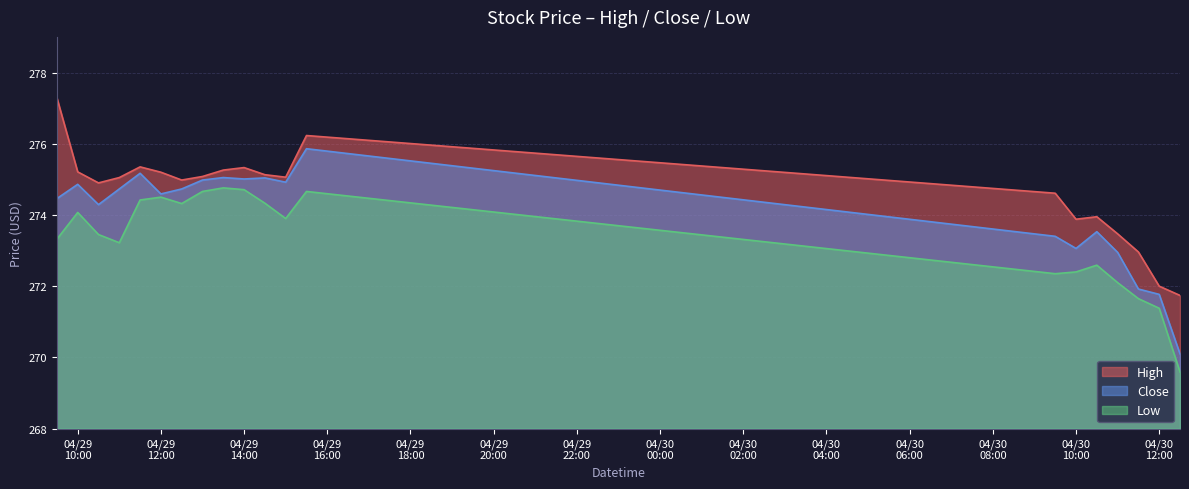

What are all the series names shown in the legend?

High, Close, Low